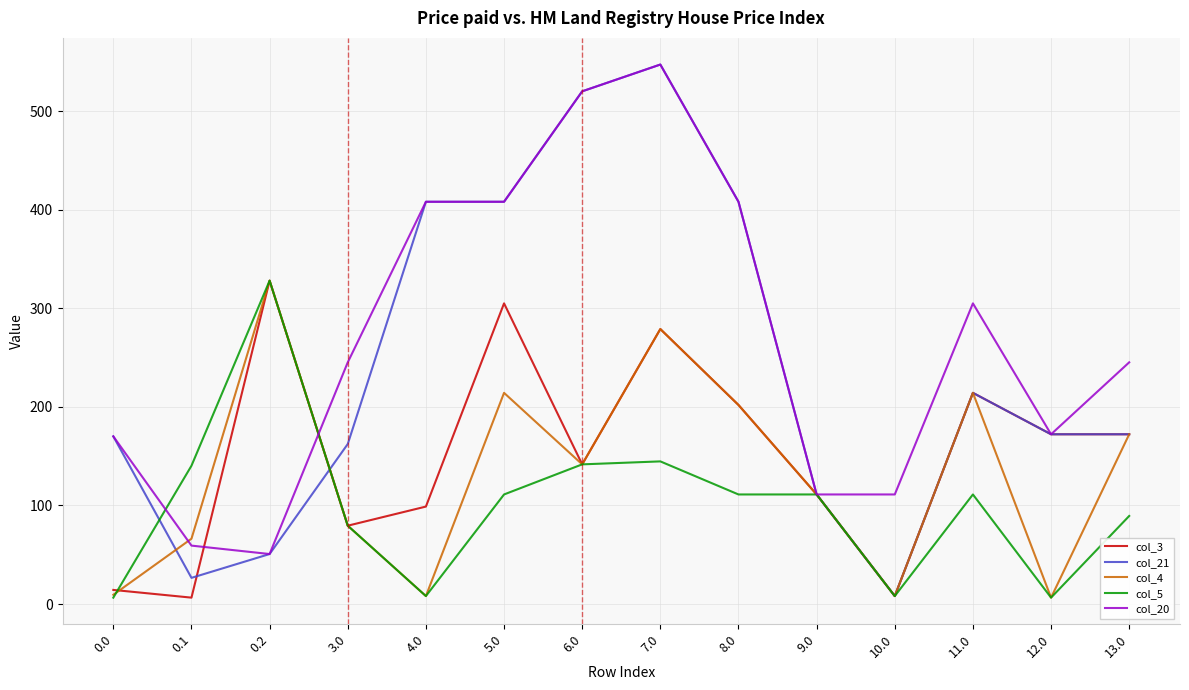

Count the number of categories in the chart.

14